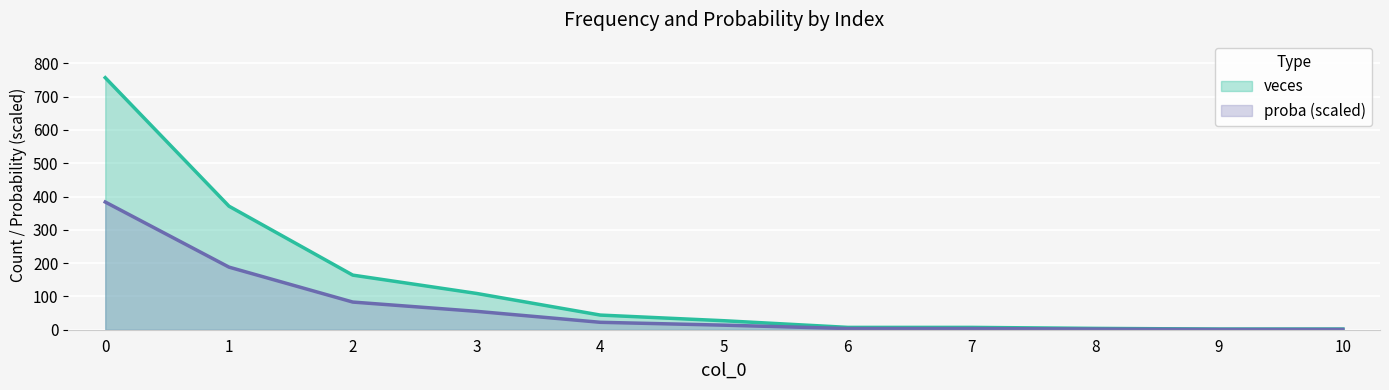

At which label does proba reach its minimum?

9